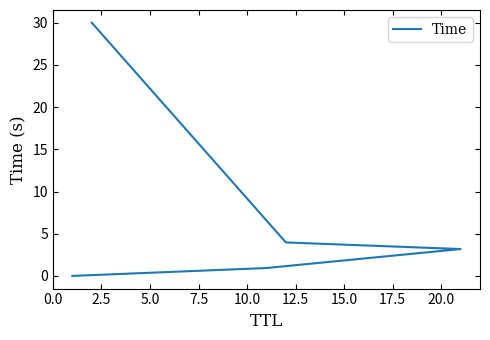

What is the sum of the values at 10.0 and 0.0?

30.0